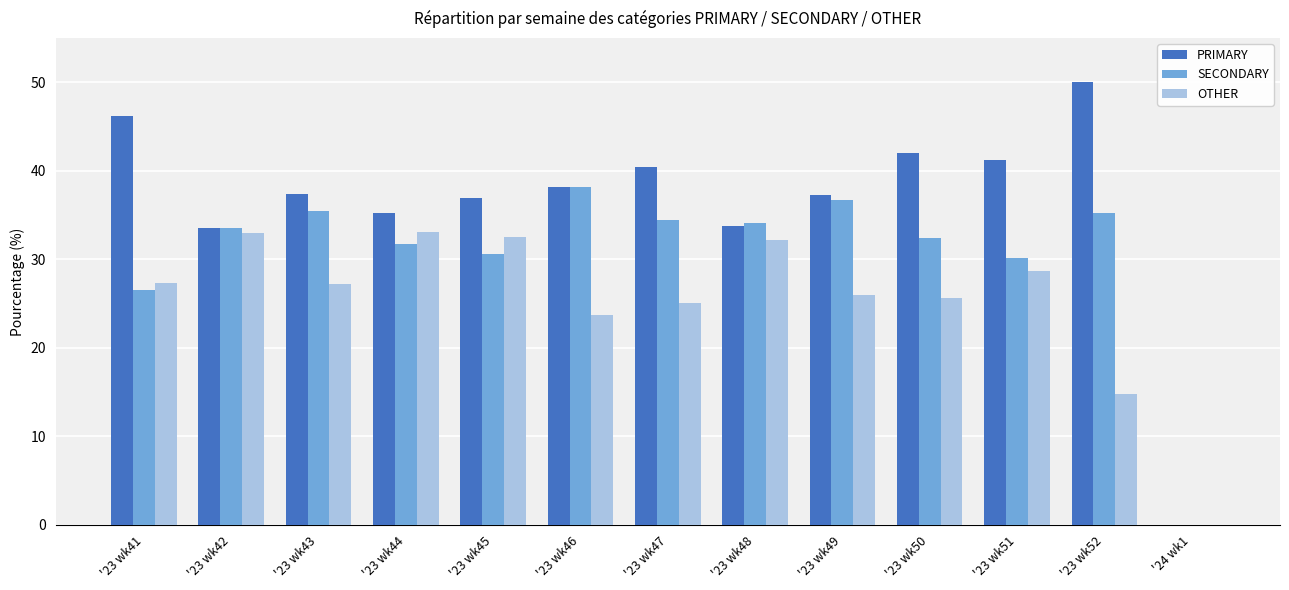

What is the highest value of the OTHER series?

33.0